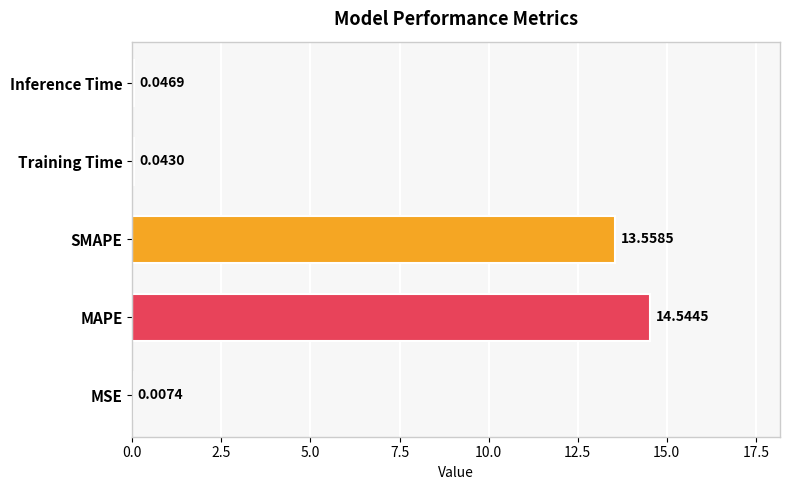

Which label corresponds to the largest value in the chart?

MAPE